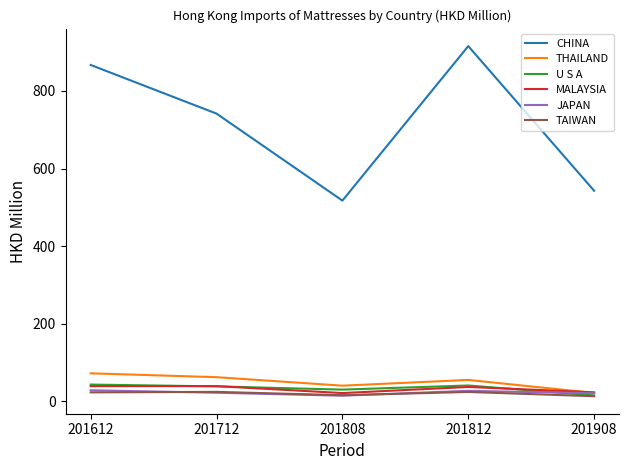

Which series has the widest spread of values?

CHINA